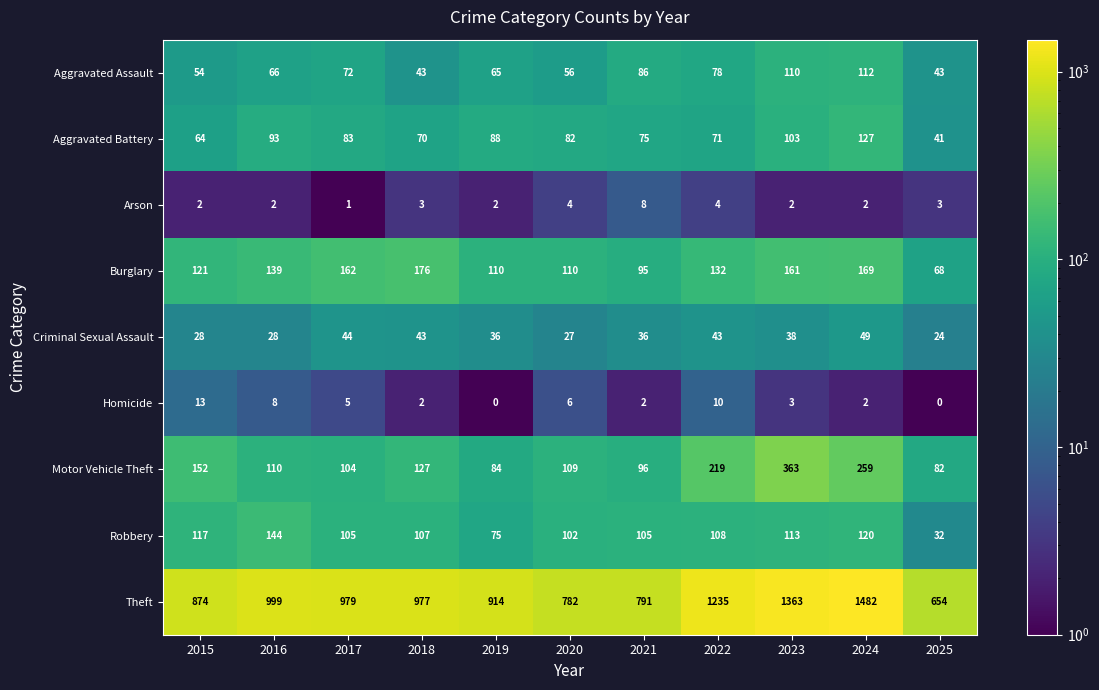

How many distinct data groups are displayed?

9